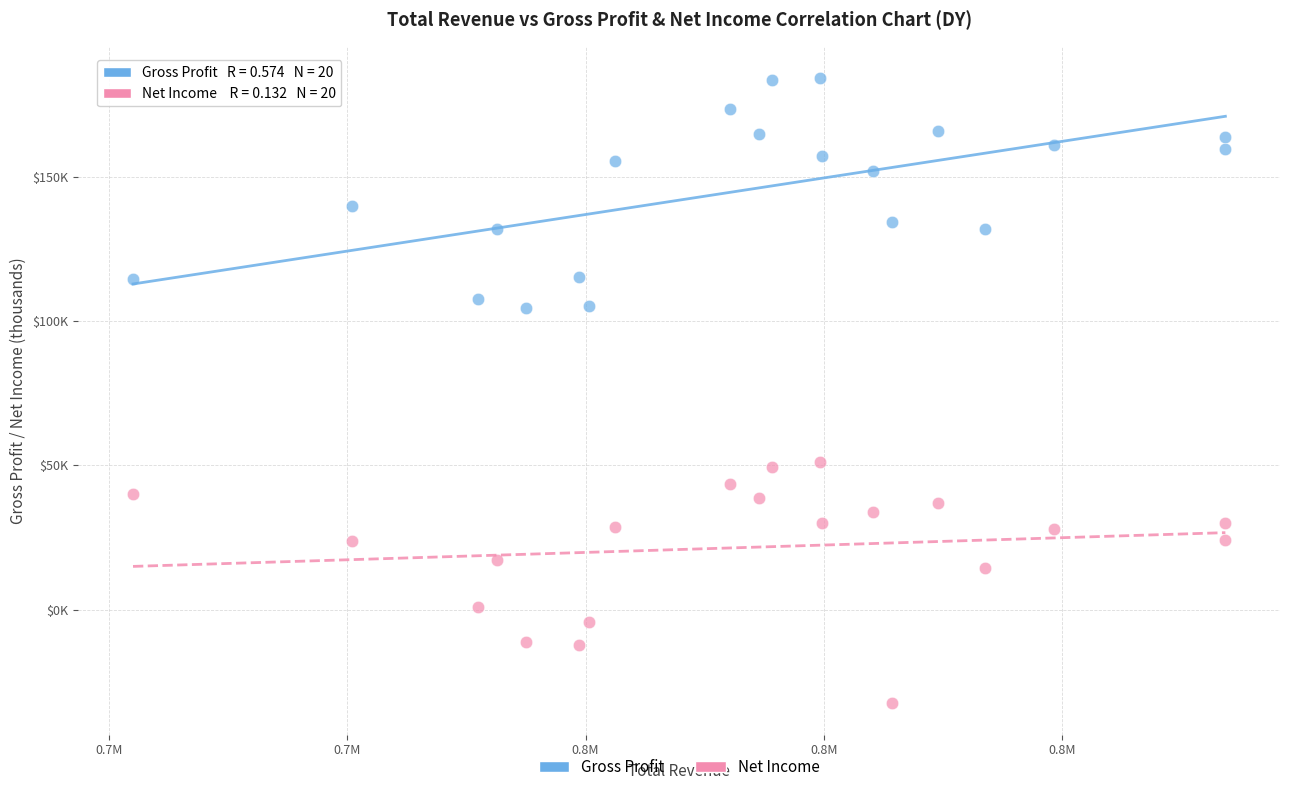

What are all the series names shown in the legend?

Gross Profit, Net Income